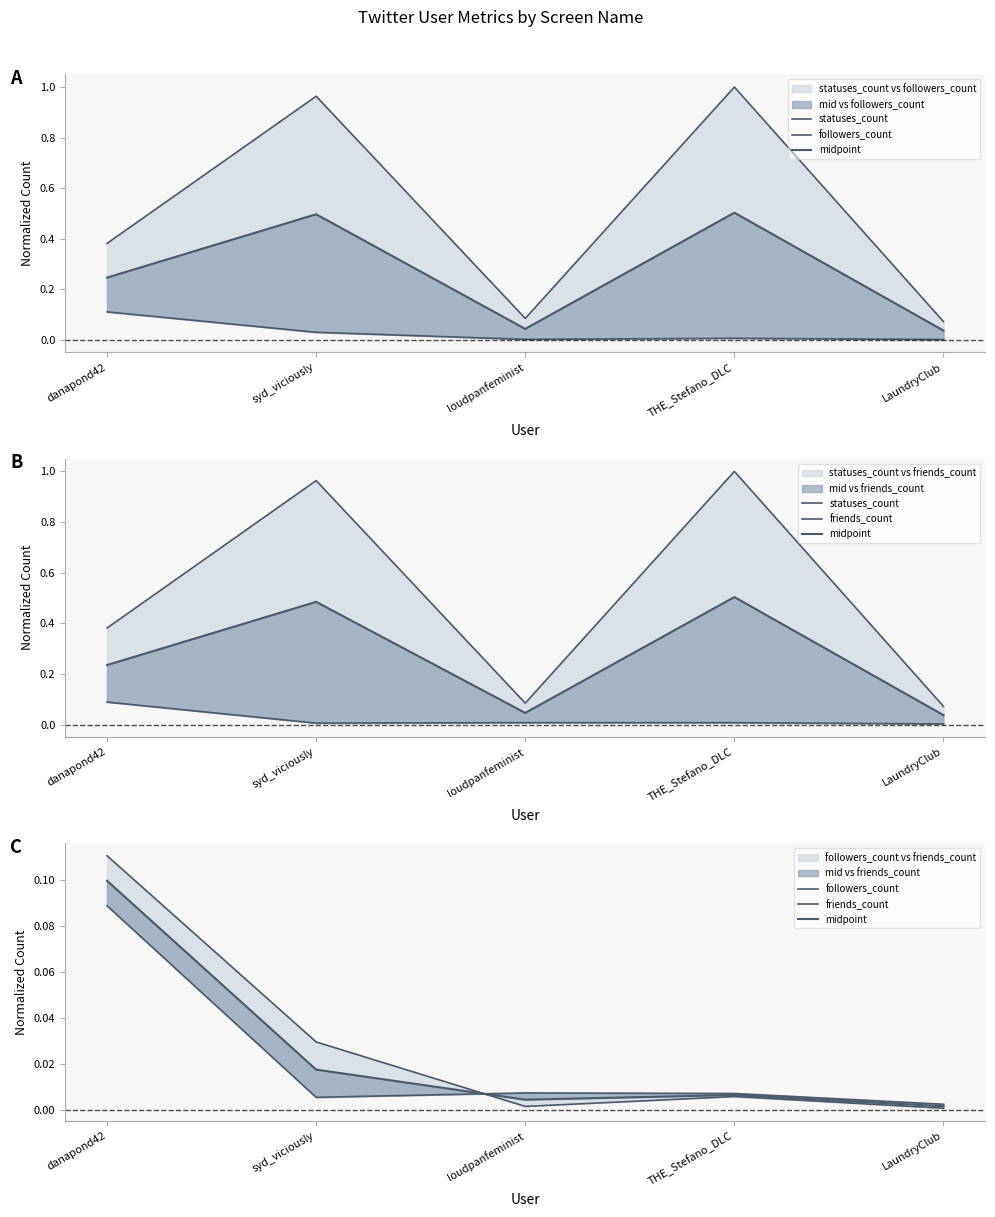

What is the label of the 2nd point from the left?

syd_viciously